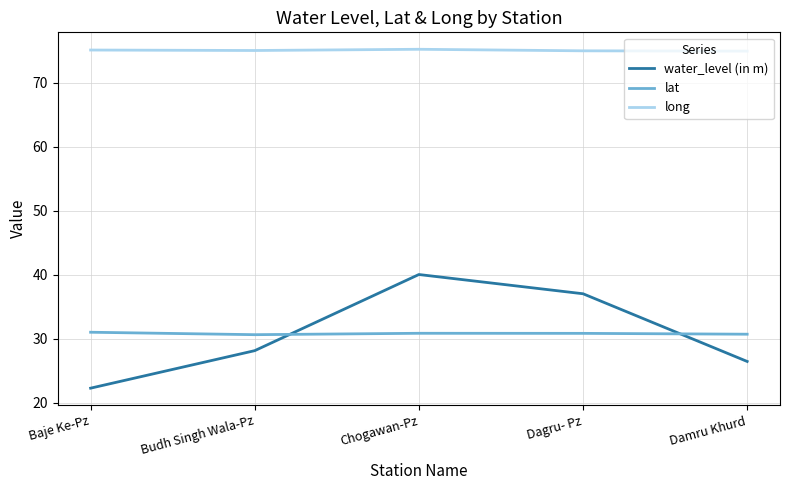

Is it true that long equals 25.5 at Chogawan-Pz?

False